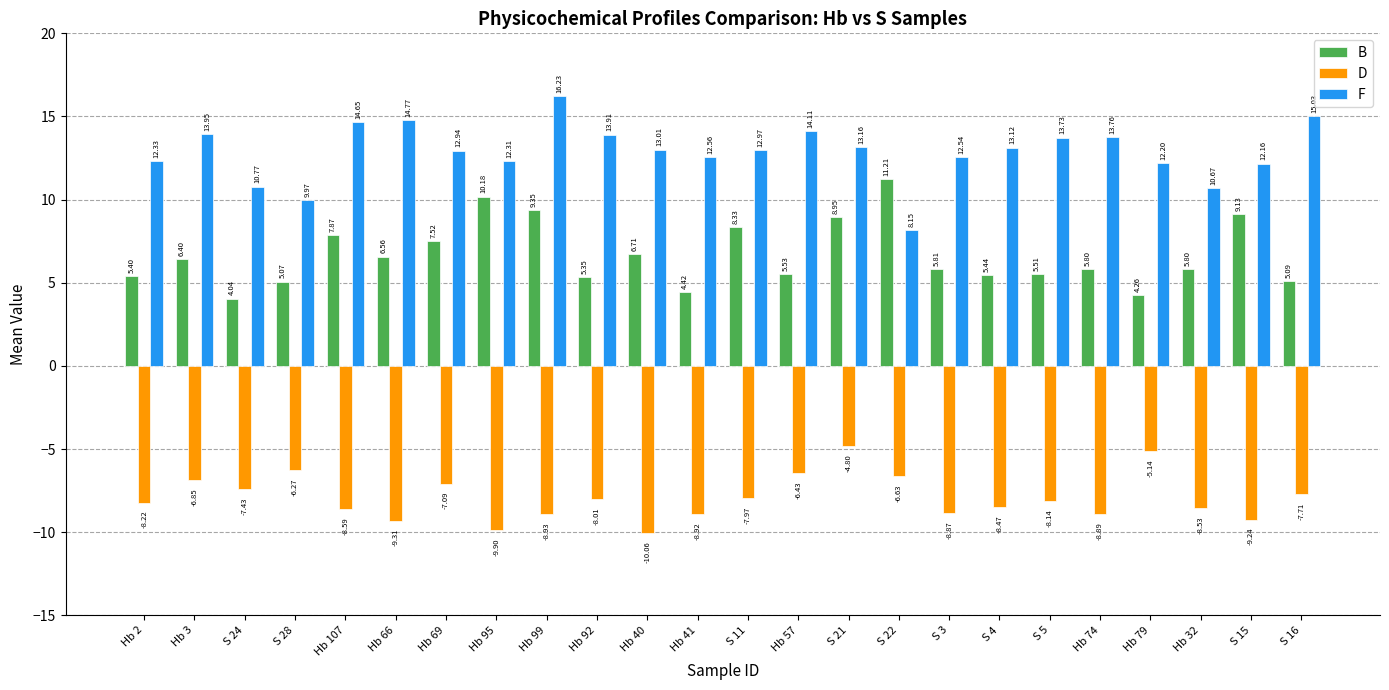

Which category has the lowest value across all series?

Hb 40